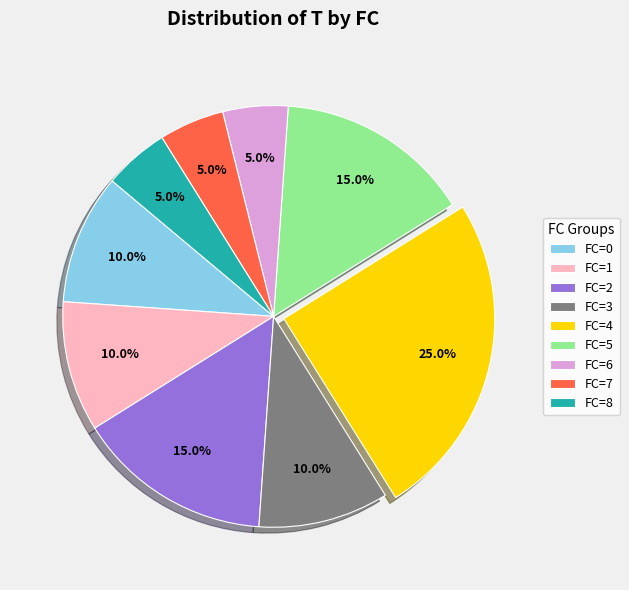

Which slice is the largest?

FC=4